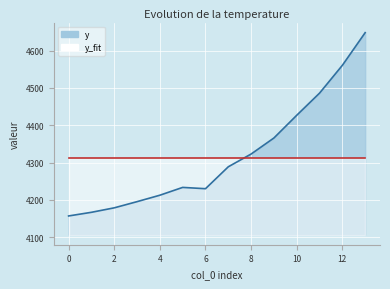

What is the value of the y point at the 5th from the left?

4212.6